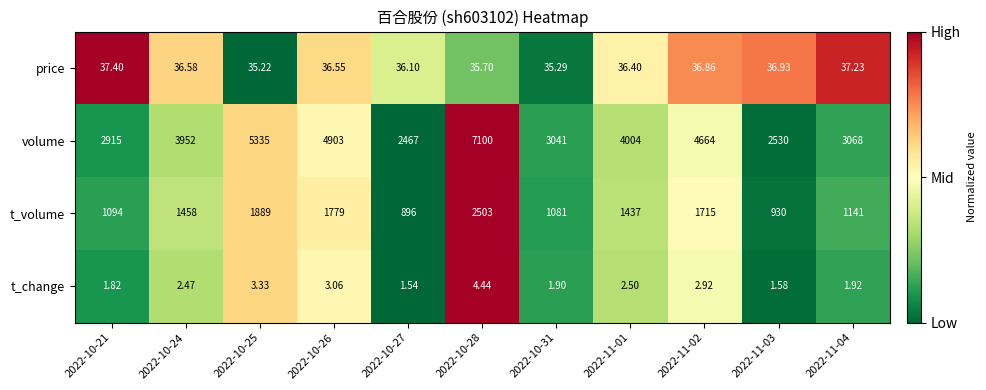

Which series has the largest range (max minus min)?

volume